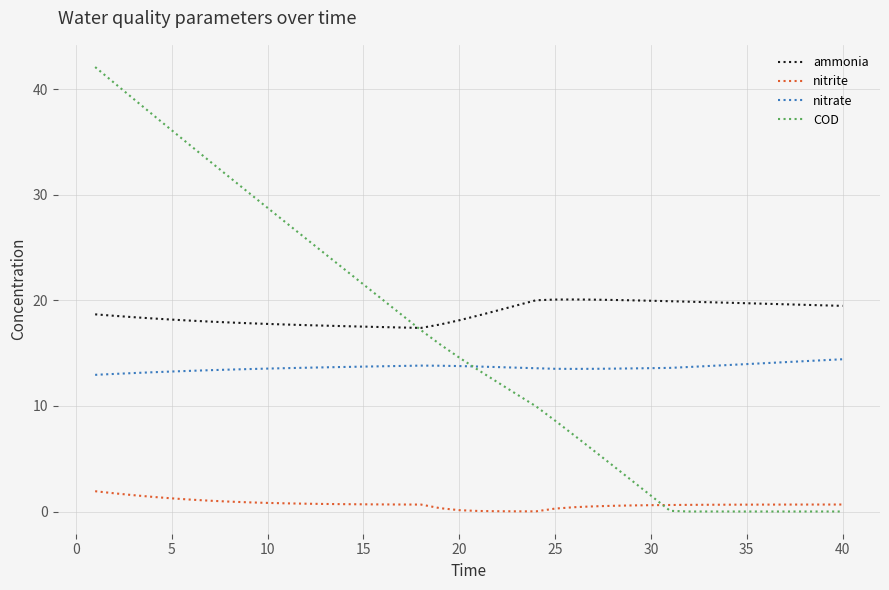

How many times do nitrite and COD cross each other?

1